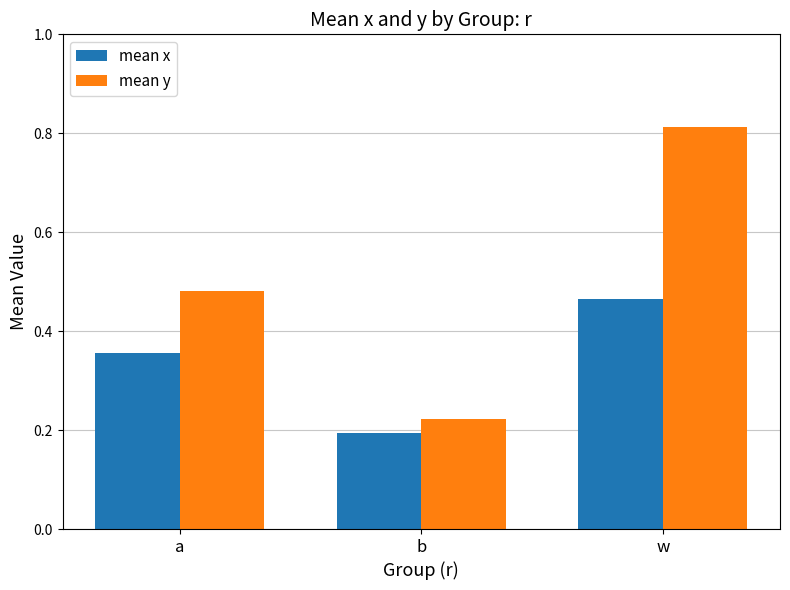

What is the difference between the highest and lowest values at a?

0.1